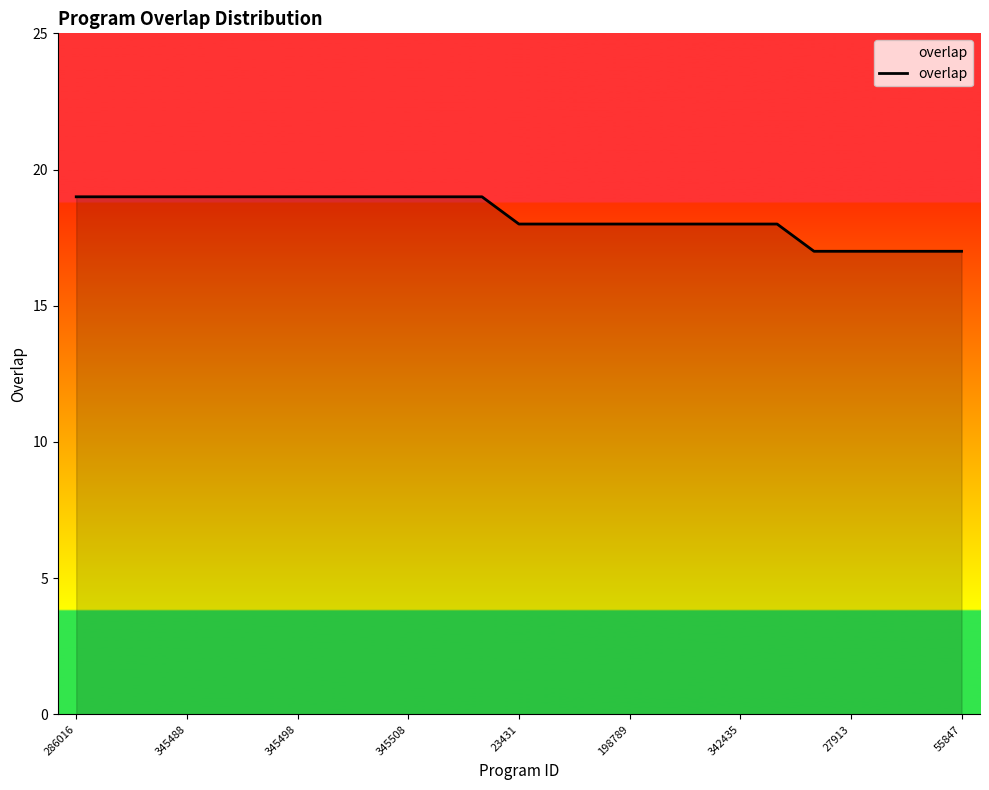

What is the greatest value displayed?

19